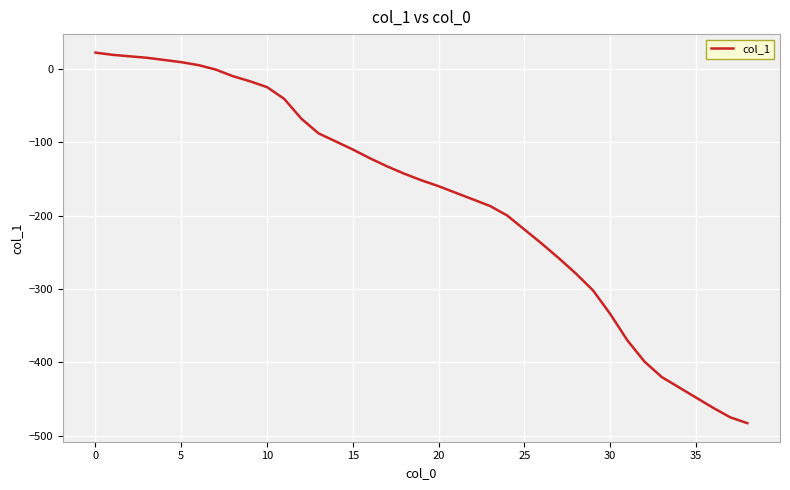

What is the minimum value shown in the chart?

-483